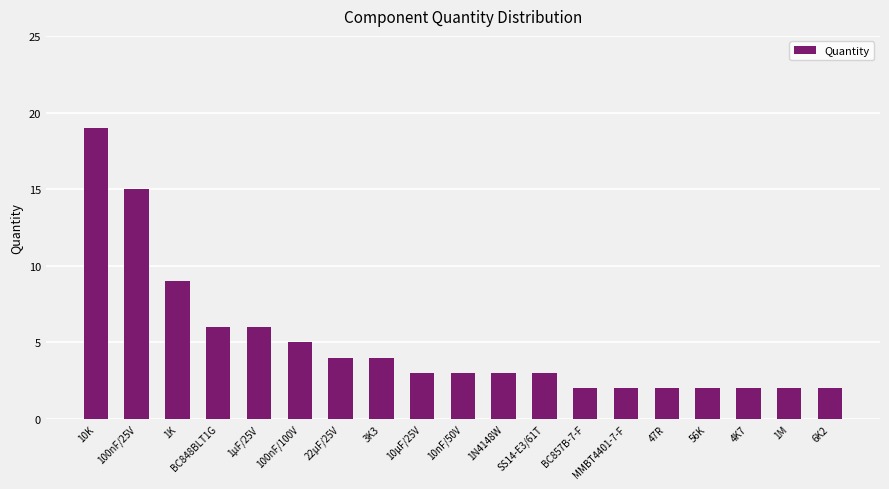

What is the change in value from 10K to 1M?

-17